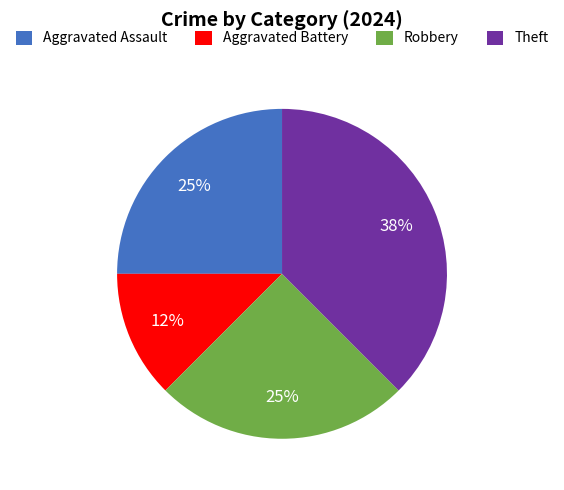

Which has a higher value, Robbery or Theft?

Theft